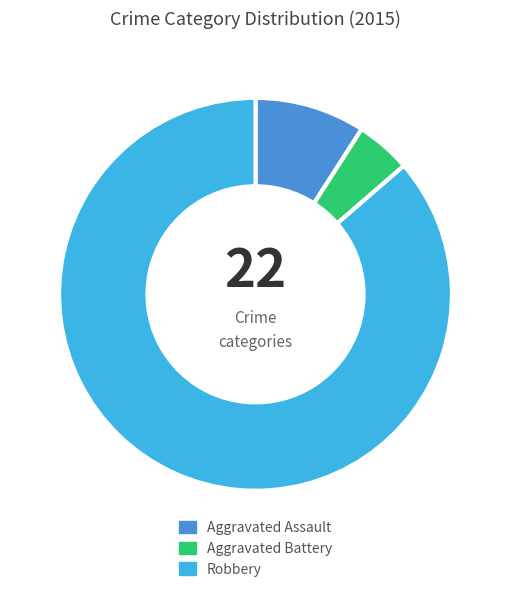

How many slices are in this pie chart?

3